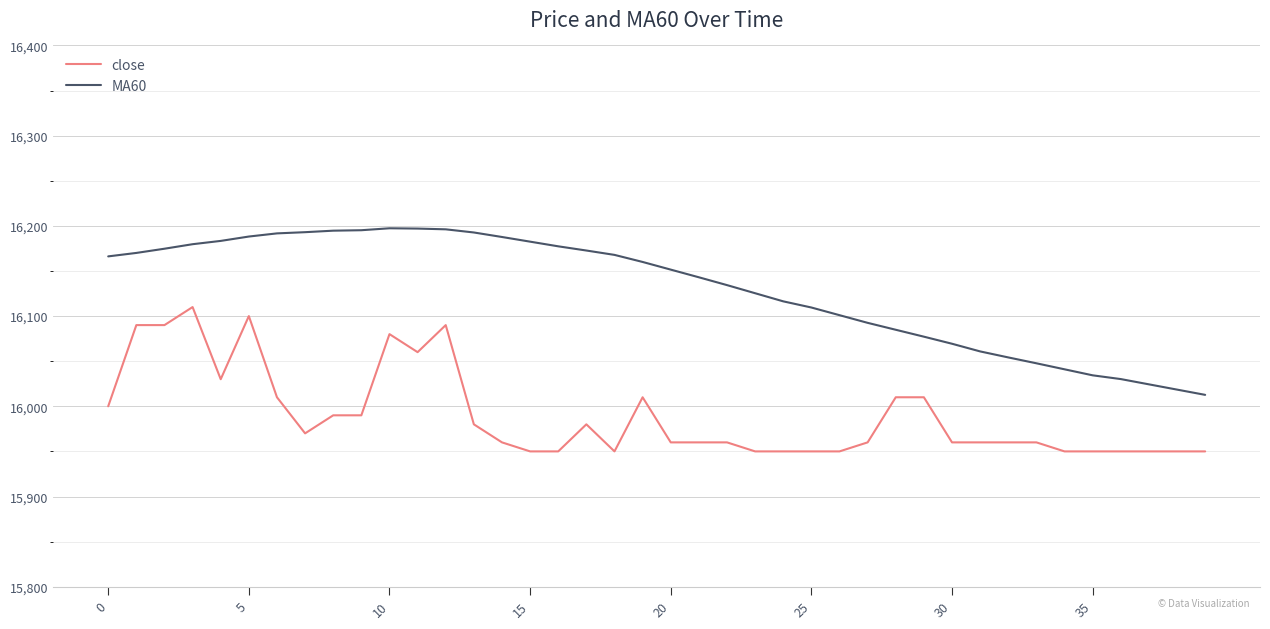

True or false: close and MA60 cross at least once.

False